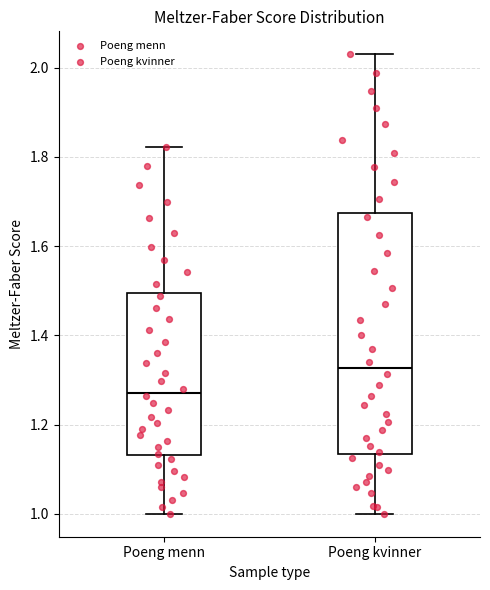

Reading left to right, transcribe this box plot: for each box, give where its median line is, the range the box spans, and where its two whiskers end, as read against the y-axis. The values are not printed on the chart, so give them approximately, as read against the axis.

Poeng menn: median 1.28, box 1.14 to 1.50, whiskers 1.00 to 1.82
Poeng kvinner: median 1.32, box 1.14 to 1.68, whiskers 1.00 to 2.04